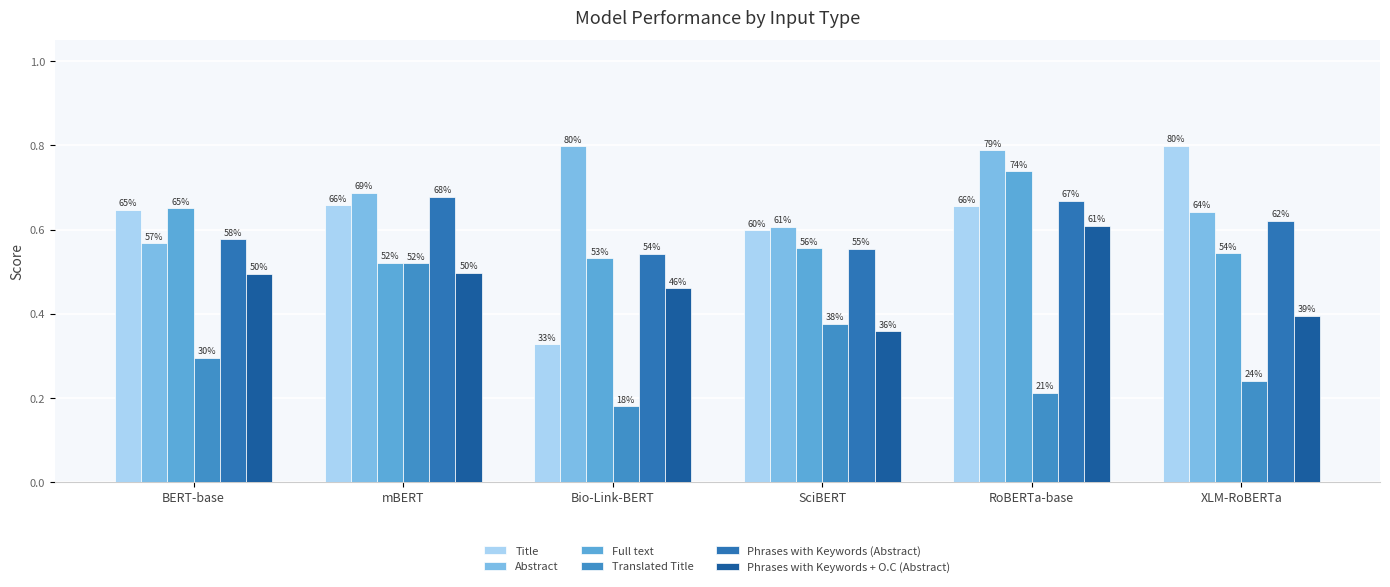

How many bars are there in total?

36